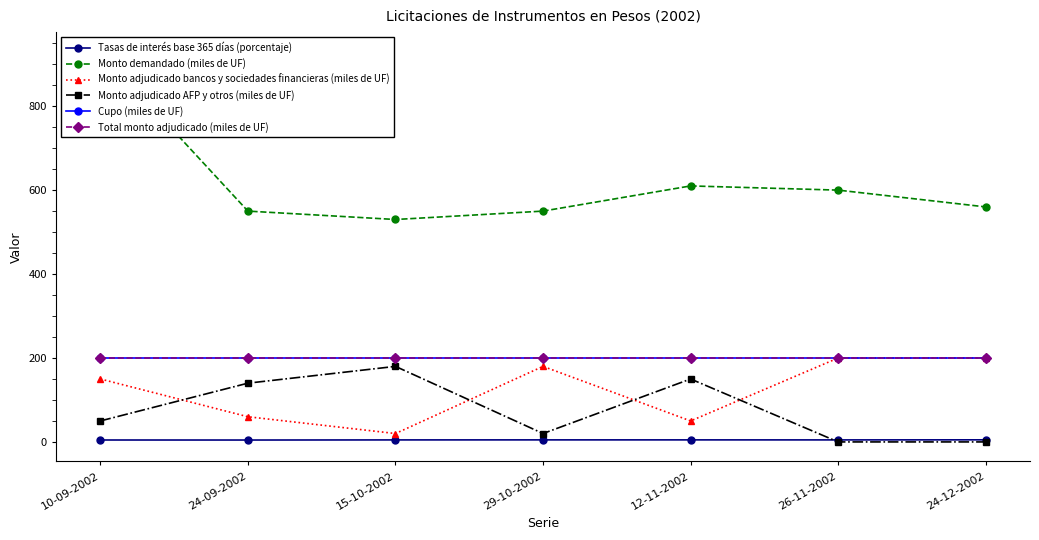

What are all the series names shown in the legend?

Tasas de interés base 365 días (porcentaje), Monto demandado (miles de UF), Monto adjudicado bancos y sociedades financieras (miles de UF), Monto adjudicado AFP y otros (miles de UF), Cupo (miles de UF), Total monto adjudicado (miles de UF)